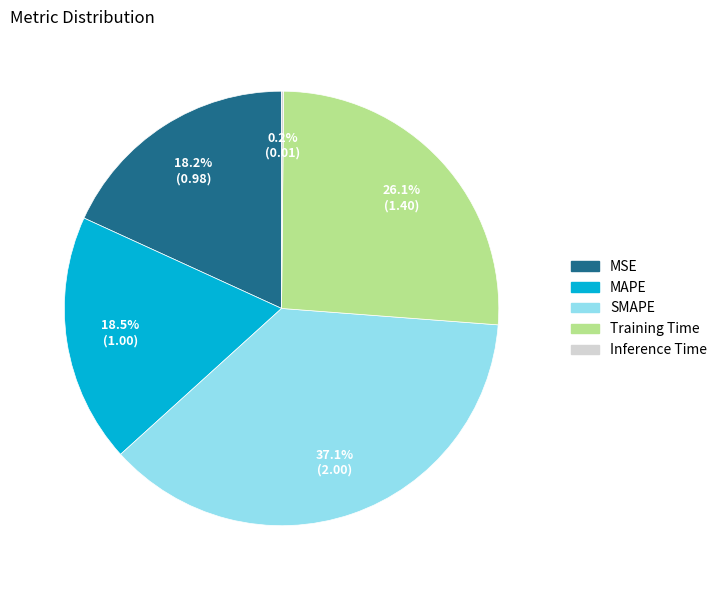

True or false: SMAPE accounts for 31% of the total.

False